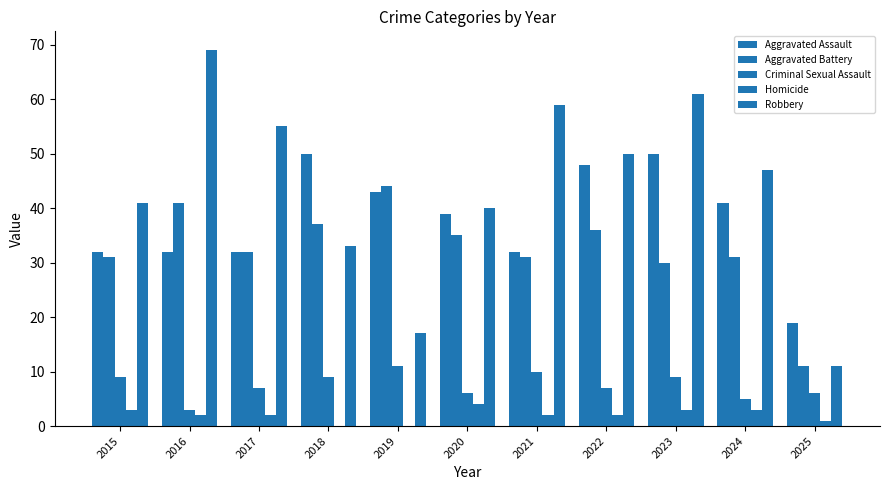

Which has a higher value, 2024 or 2019?

2019